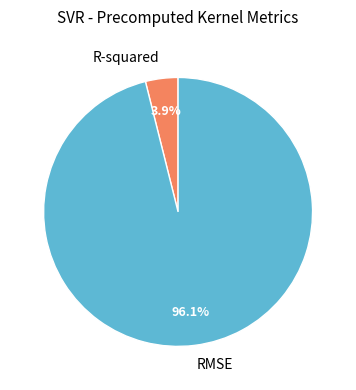

Which slice represents more than half of the pie?

RMSE